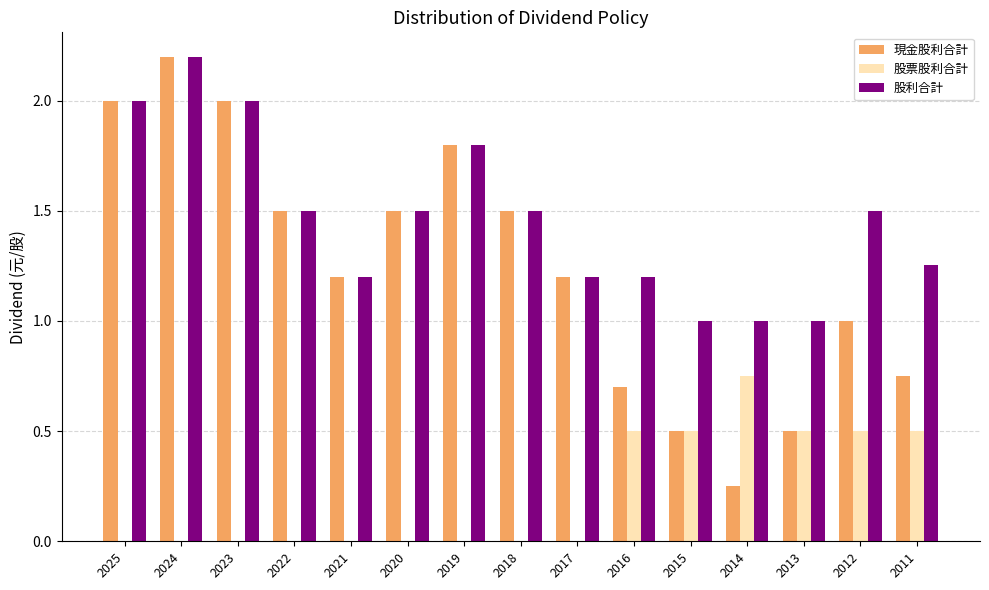

Which label corresponds to the largest value in the chart?

2024